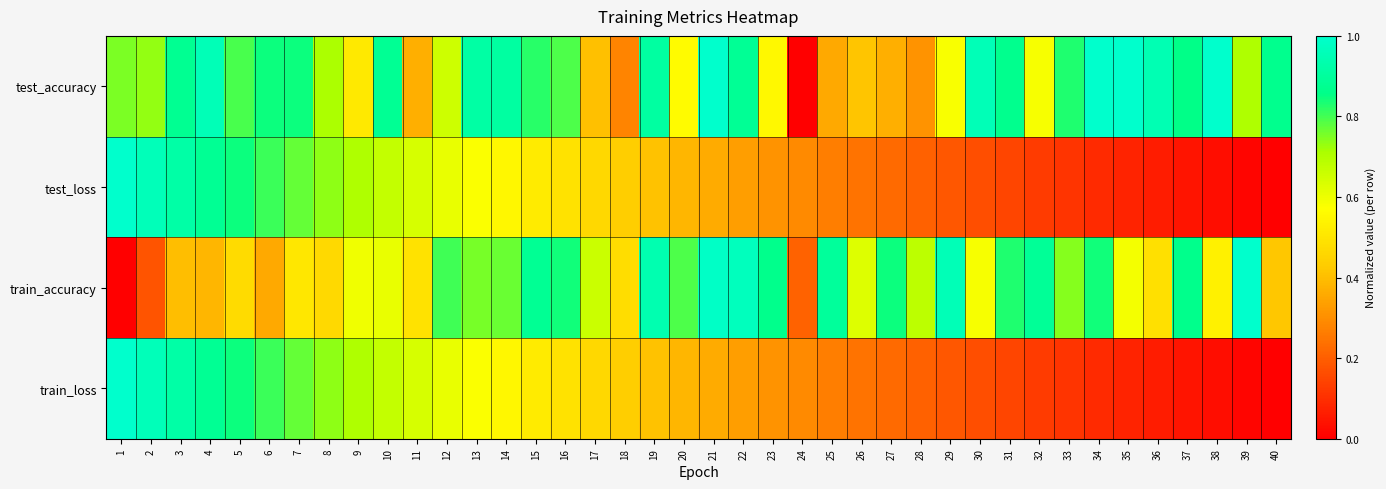

What is the difference between the highest and lowest values at 30?

0.8